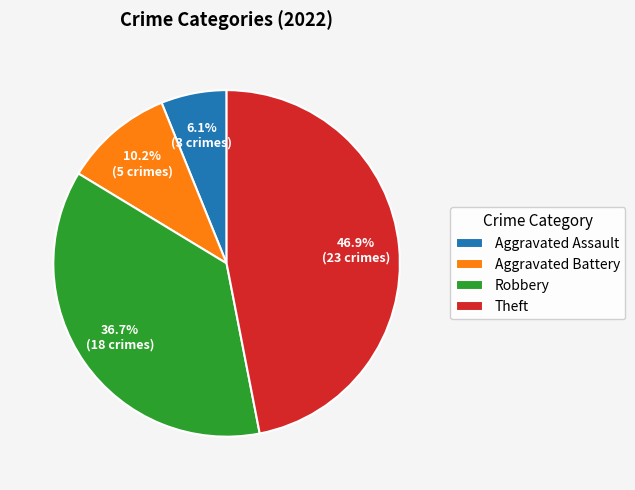

To the nearest percent, what percentage of the pie is Aggravated Assault?

6%